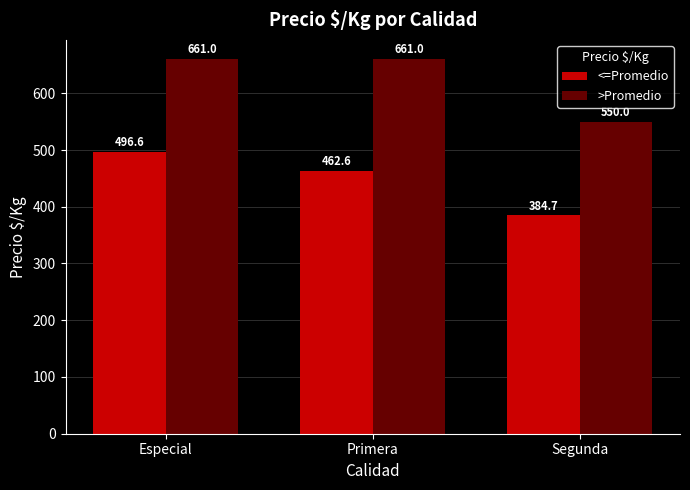

Rank the series by their maximum value, from lowest to highest.

<=Promedio, >Promedio